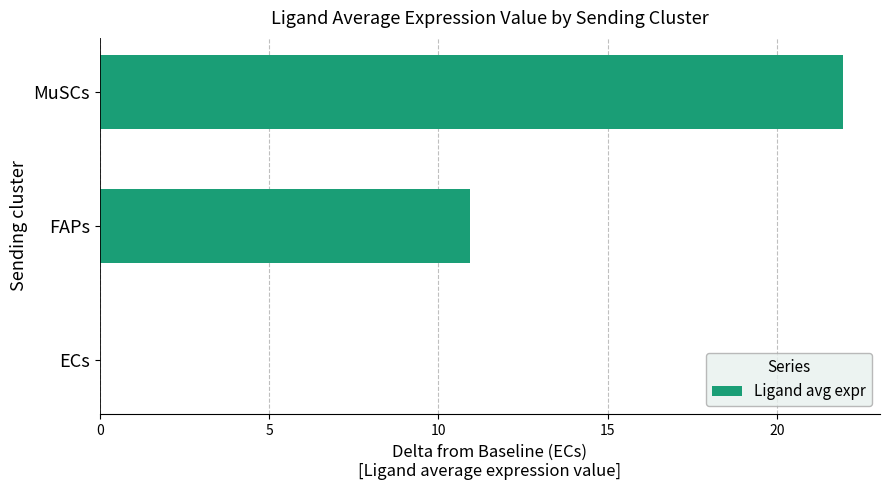

Between FAPs and ECs, which is larger?

FAPs